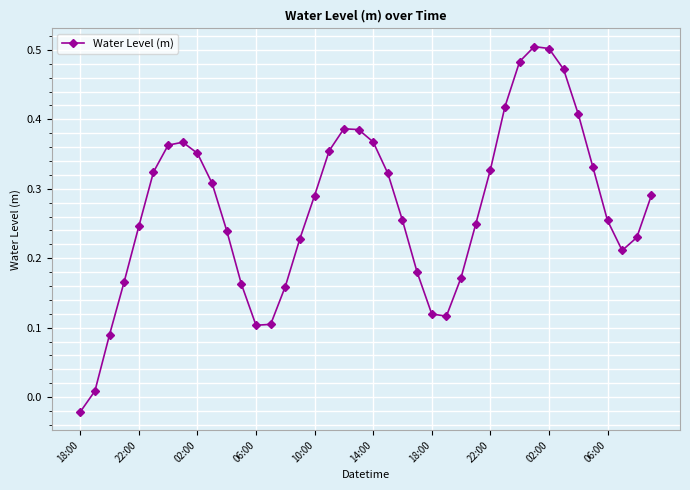

True or false: there are more than 2 points higher than both neighbors.

True